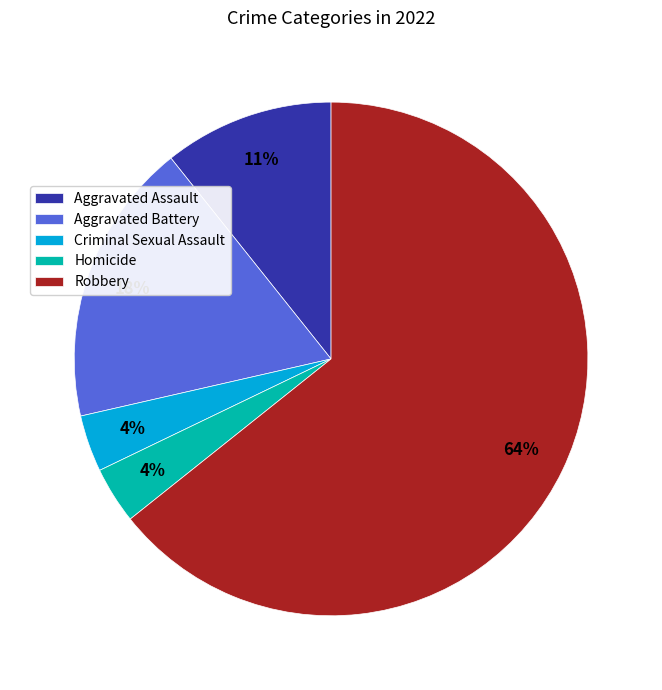

What is the largest slice in the pie chart?

Robbery